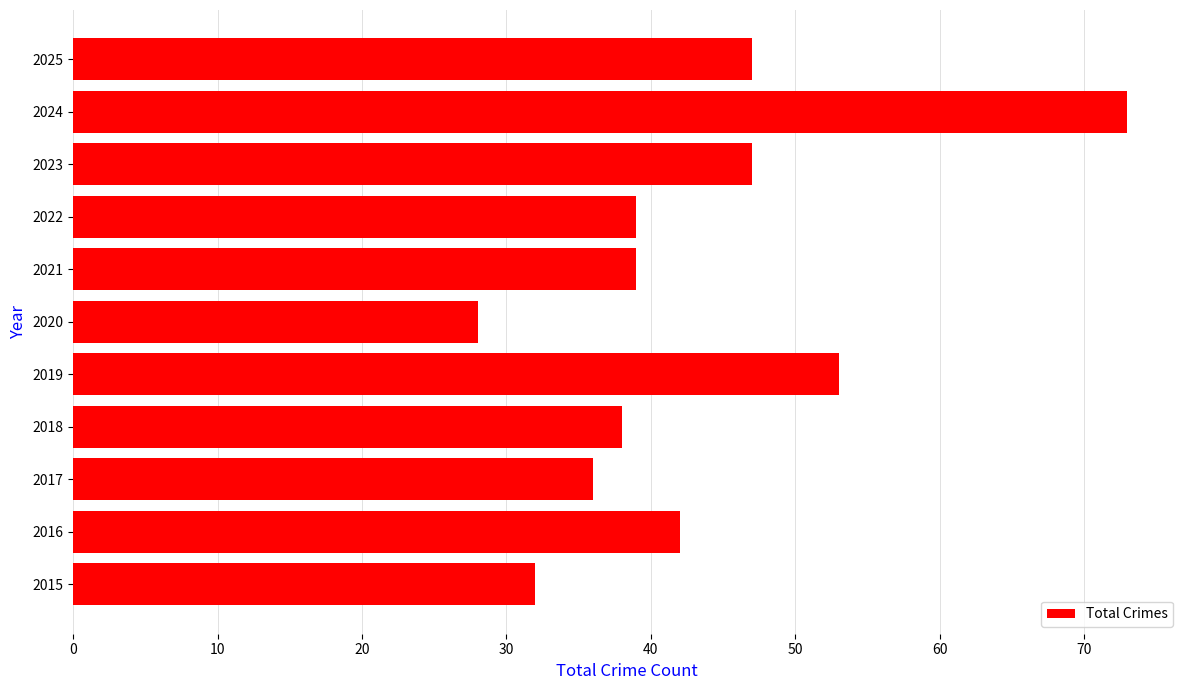

Which category has the highest value across all series?

2024